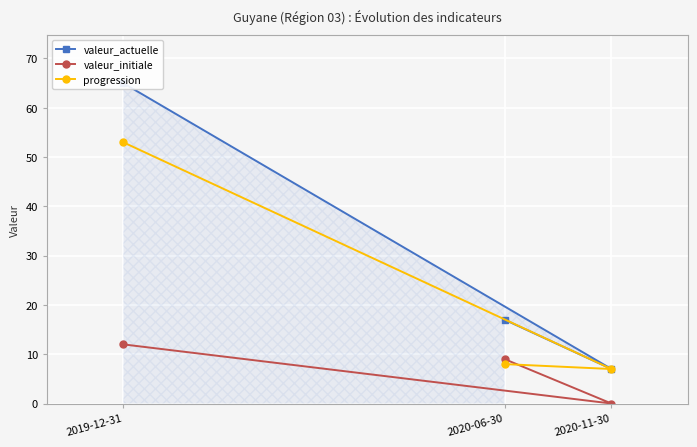

List the series in order of their overall mean, lowest first.

valeur_initiale, progression, valeur_actuelle